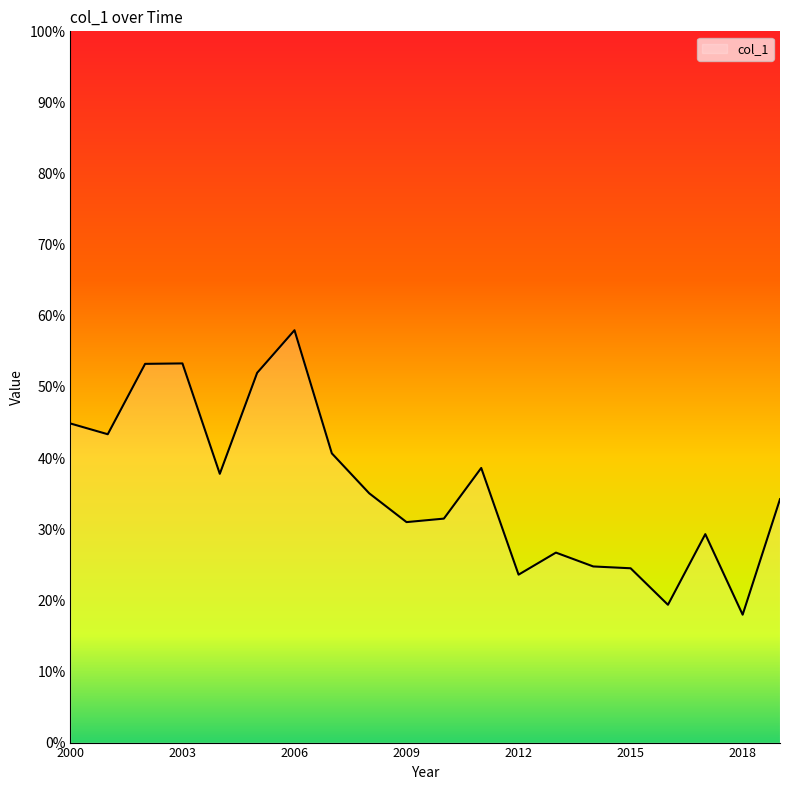

Does the chart display data point markers on the line(s)?

No